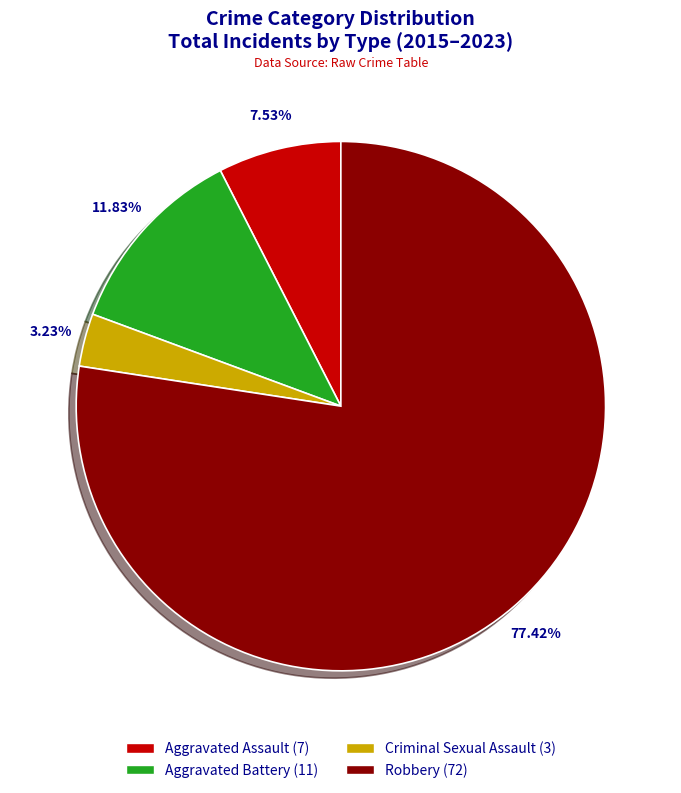

Does Aggravated Battery represent more than half of the total?

No